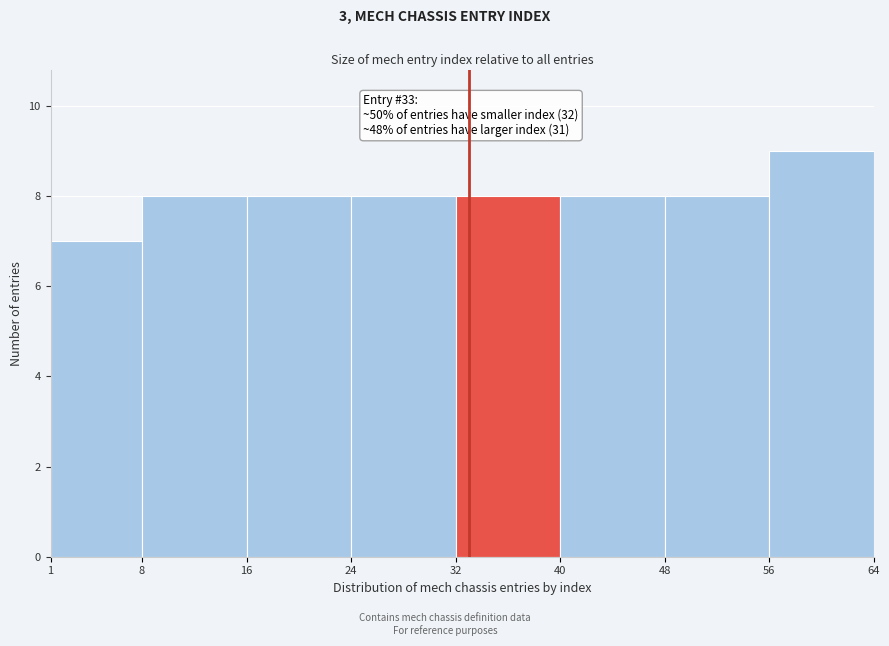

Which range on the x-axis has the tallest bar?

56 to 64